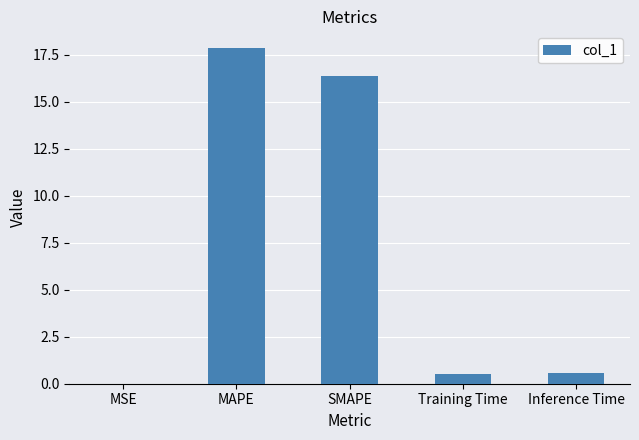

Between SMAPE and Inference Time, which is larger?

SMAPE